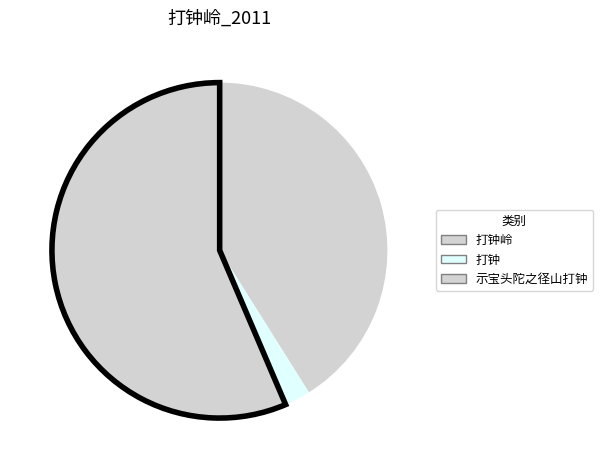

What percentage is the 打钟 slice, to the nearest percent?

2%